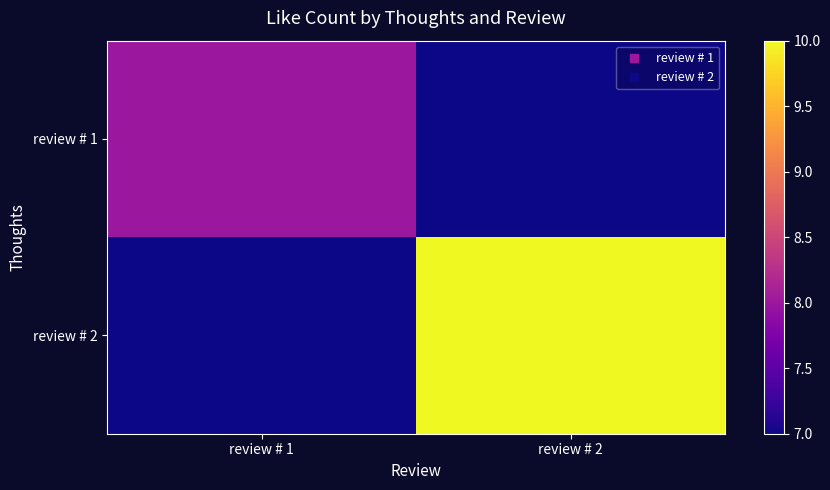

Which label corresponds to the smallest value in the chart?

review # 2